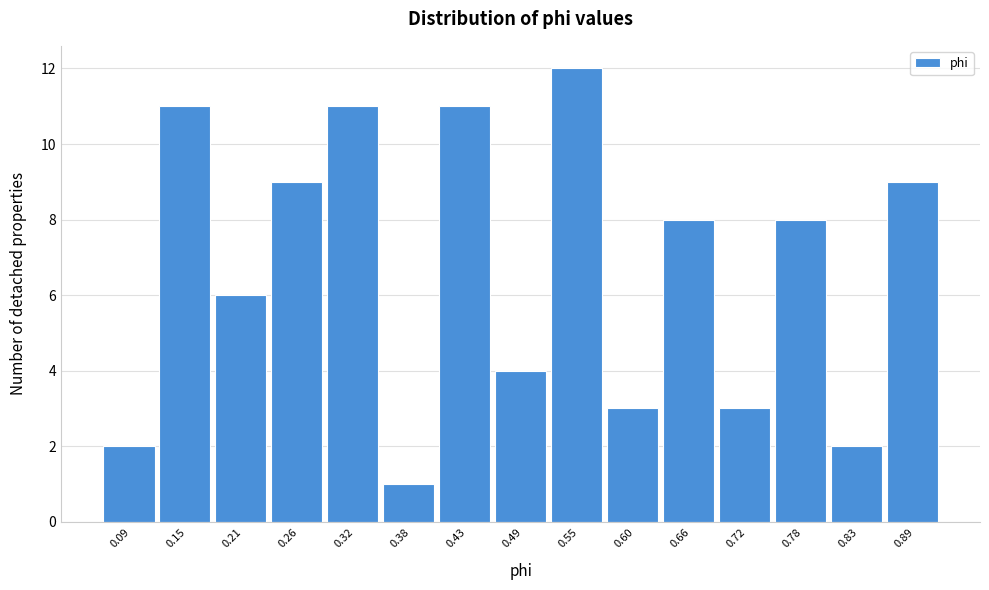

Reading left to right, list every bar in this chart as the range it spans on the x-axis followed by its height. Neither the bar edges nor the heights are printed on the chart, so give them approximately, as read against the axes.

0.06 to 0.12: 2
0.12 to 0.18: 11
0.18 to 0.23: 6
0.23 to 0.29: 9
0.29 to 0.35: 11
0.35 to 0.41: 1
0.41 to 0.46: 11
0.46 to 0.52: 4
0.52 to 0.58: 12
0.58 to 0.63: 3
0.63 to 0.69: 8
0.69 to 0.75: 3
0.75 to 0.80: 8
0.80 to 0.86: 2
0.86 to 0.92: 9